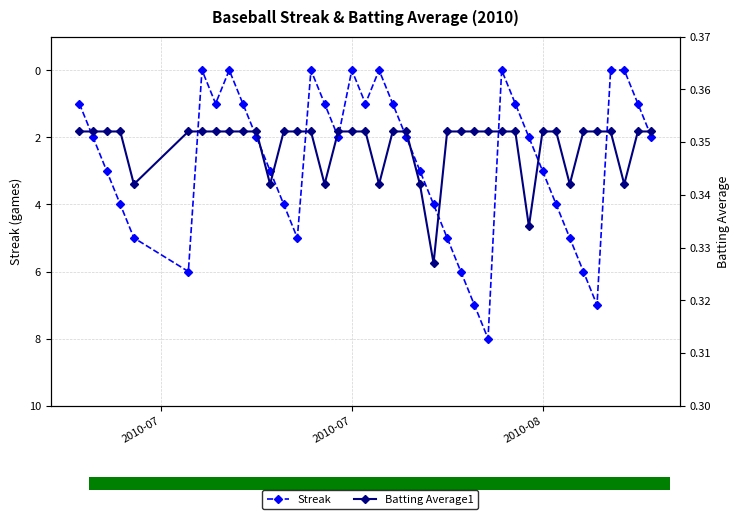

What is the sum of all Batting Average1 values?

14.0